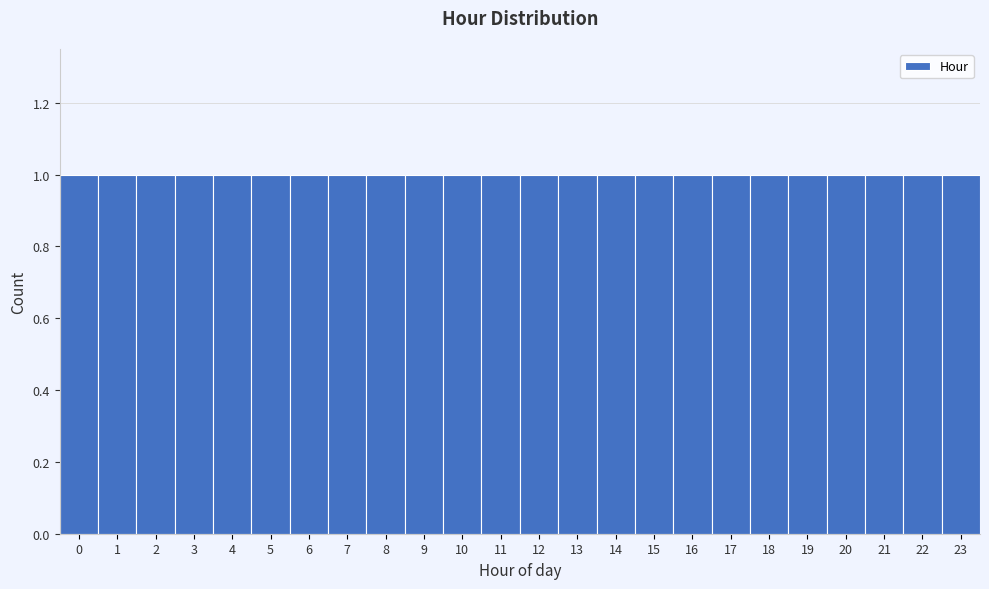

Reading left to right, list every bar in this chart as the range it spans on the x-axis followed by its height. The values are not printed on the chart, so give them approximately, as read against the axis.

-0.5 to 0.5: 1
0.5 to 1.5: 1
1.5 to 2.5: 1
2.5 to 3.5: 1
3.5 to 4.5: 1
4.5 to 5.5: 1
5.5 to 6.5: 1
6.5 to 7.5: 1
7.5 to 8.5: 1
8.5 to 9.5: 1
9.5 to 10.5: 1
10.5 to 11.5: 1
11.5 to 12.5: 1
12.5 to 13.5: 1
13.5 to 14.5: 1
14.5 to 15.5: 1
15.5 to 16.5: 1
16.5 to 17.5: 1
17.5 to 18.5: 1
18.5 to 19.5: 1
19.5 to 20.5: 1
20.5 to 21.5: 1
21.5 to 22.5: 1
22.5 to 23.5: 1